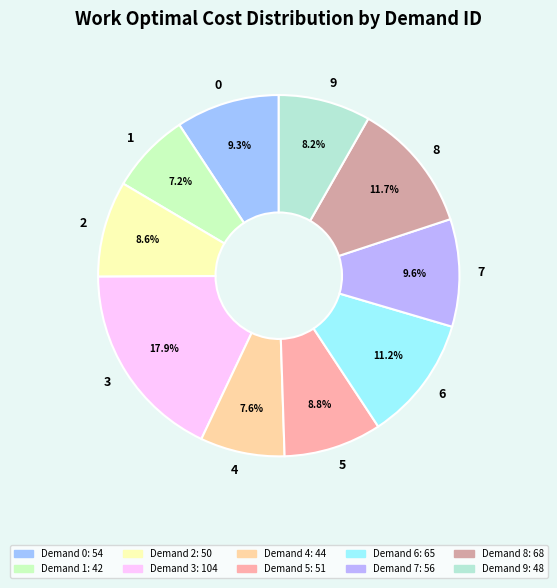

What is the total percentage of 8 and 7?

21.3%